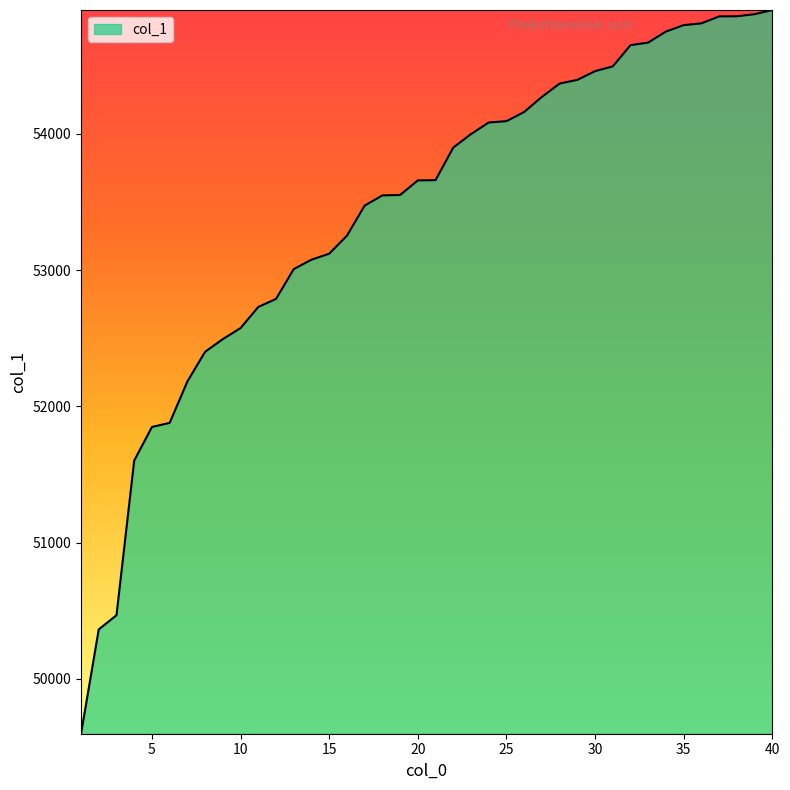

What is the maximum value shown in the chart?

54910